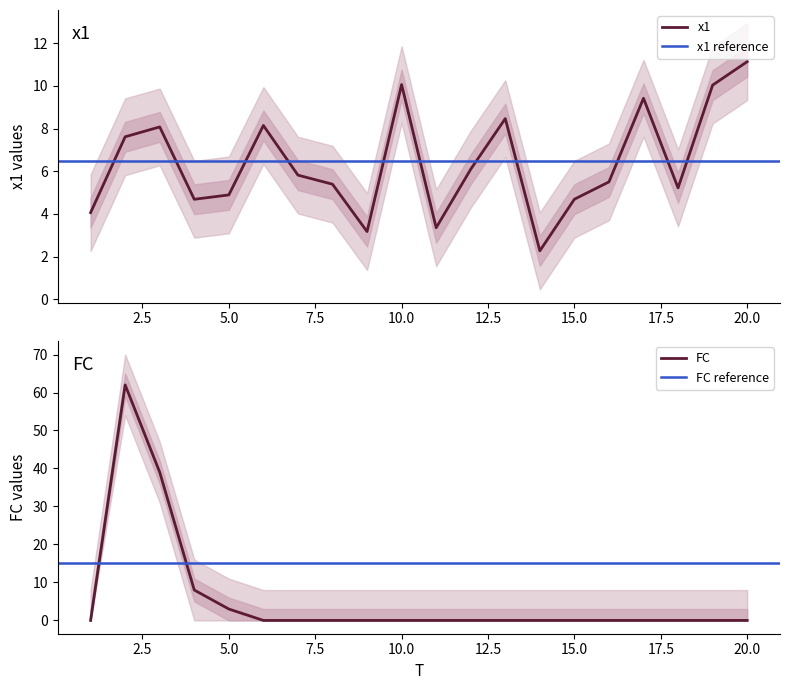

Rank the categories by FC value from highest to lowest.

2, 3, 4, 5, 1, 6, 7, 8, 9, 10, 11, 12, 13, 14, 15, 16, 17, 18, 19, 20